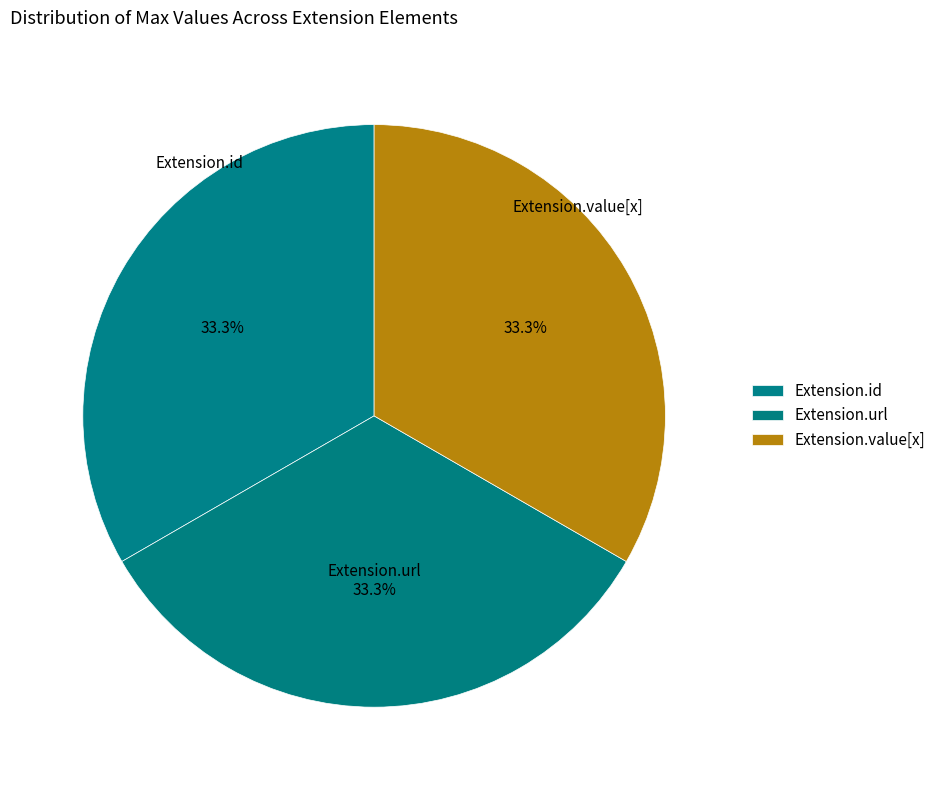

How many segments does this pie chart have?

3